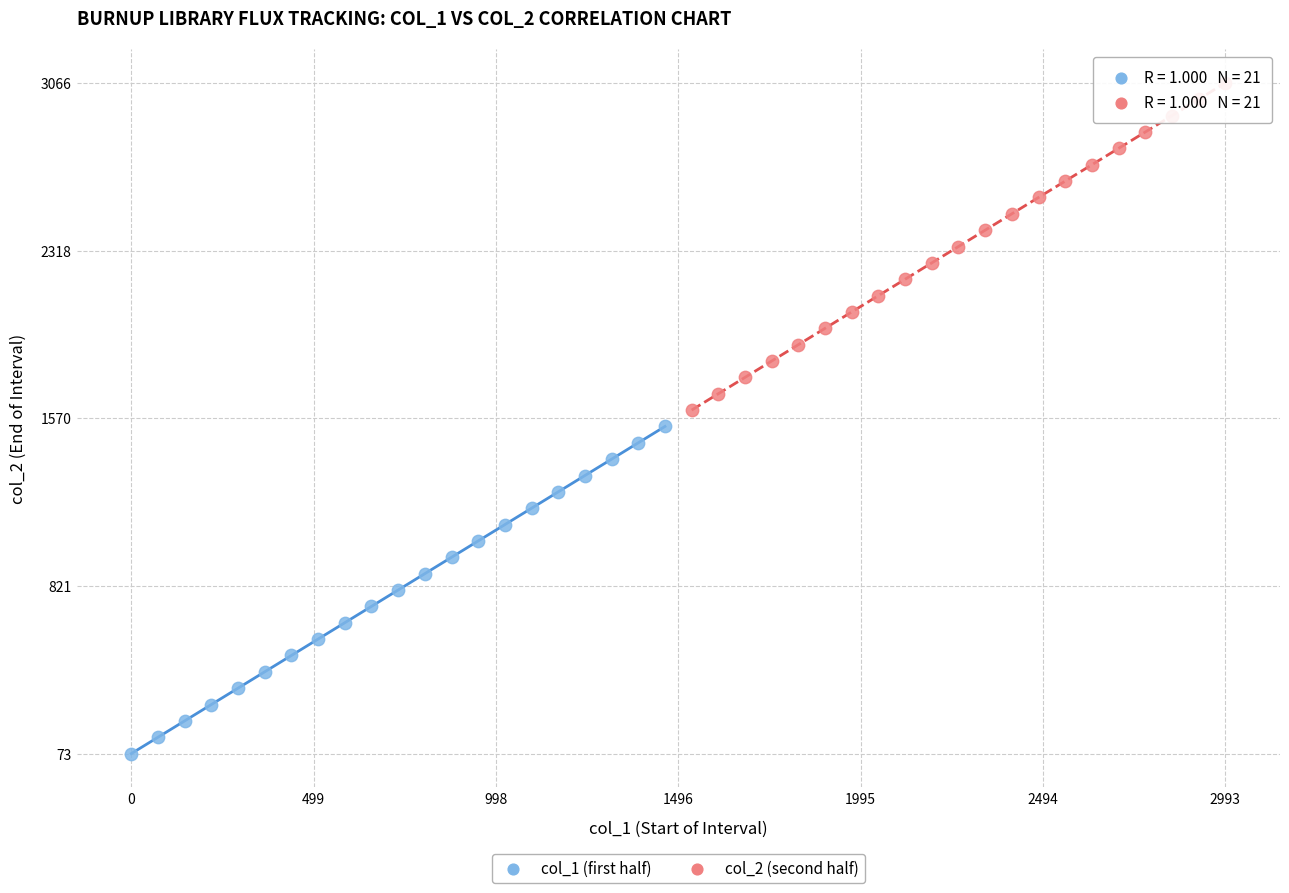

Which series reaches the maximum Y coordinate?

col_2 (second half)